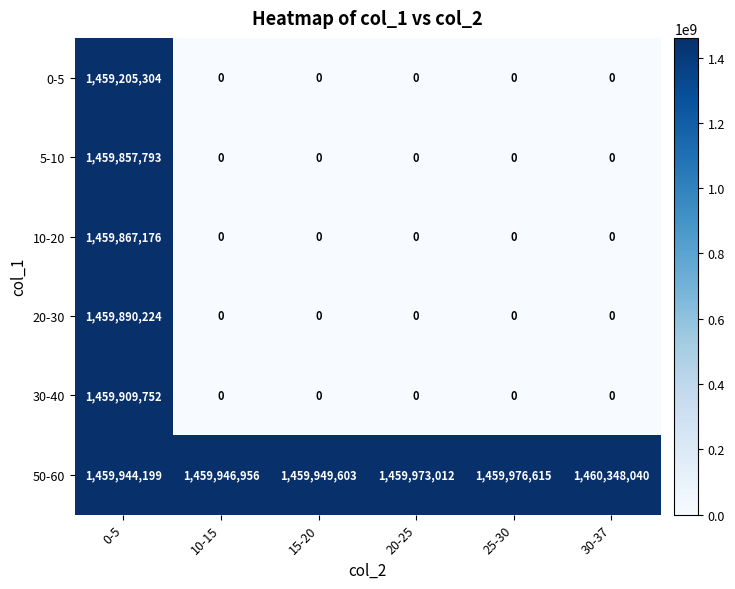

Between 20-25 and 25-30, which series saw the biggest shift?

50-60